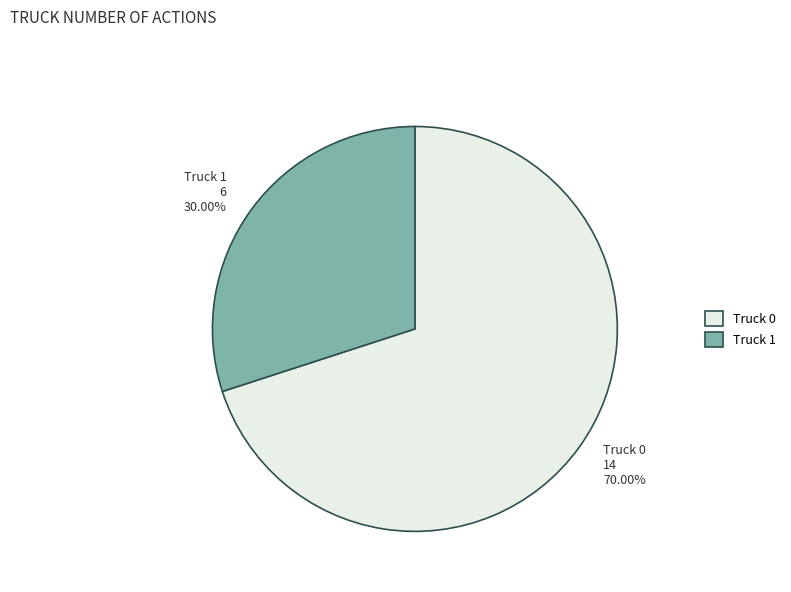

Do Truck 0 and Truck 1 together represent more than half of the pie?

Yes